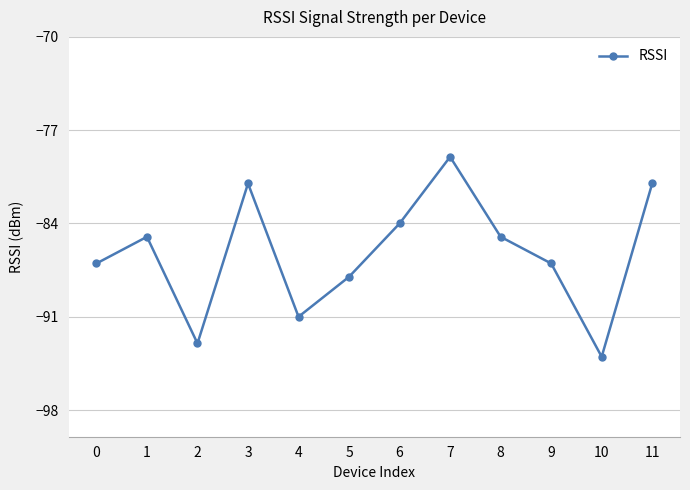

What is the approximate value at 11?

-81